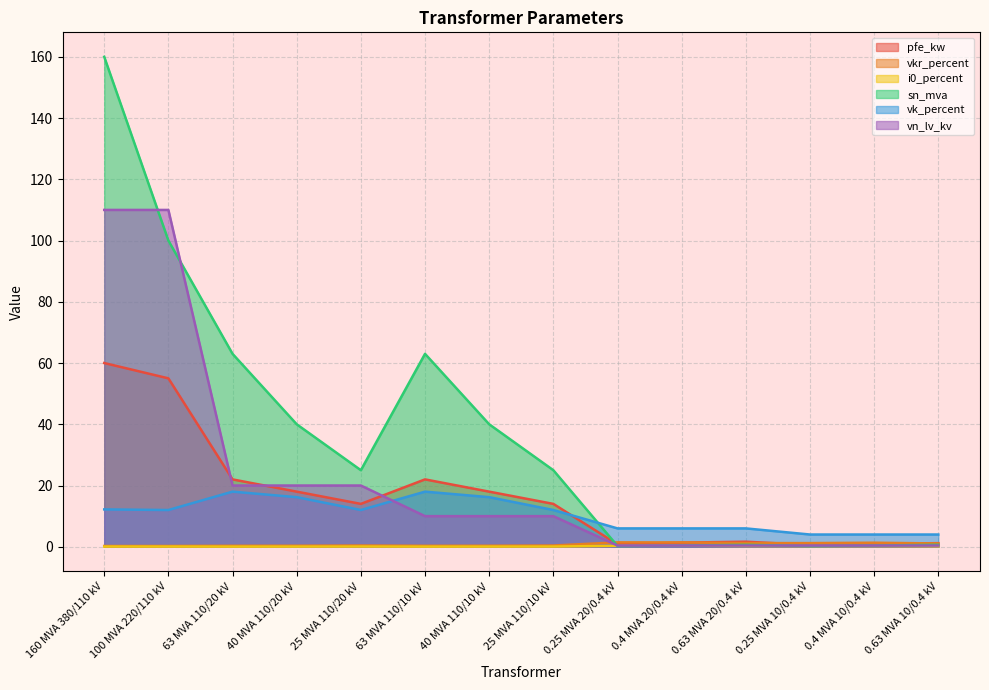

At which label does pfe_kw reach its peak?

160 MVA 380/110 kV